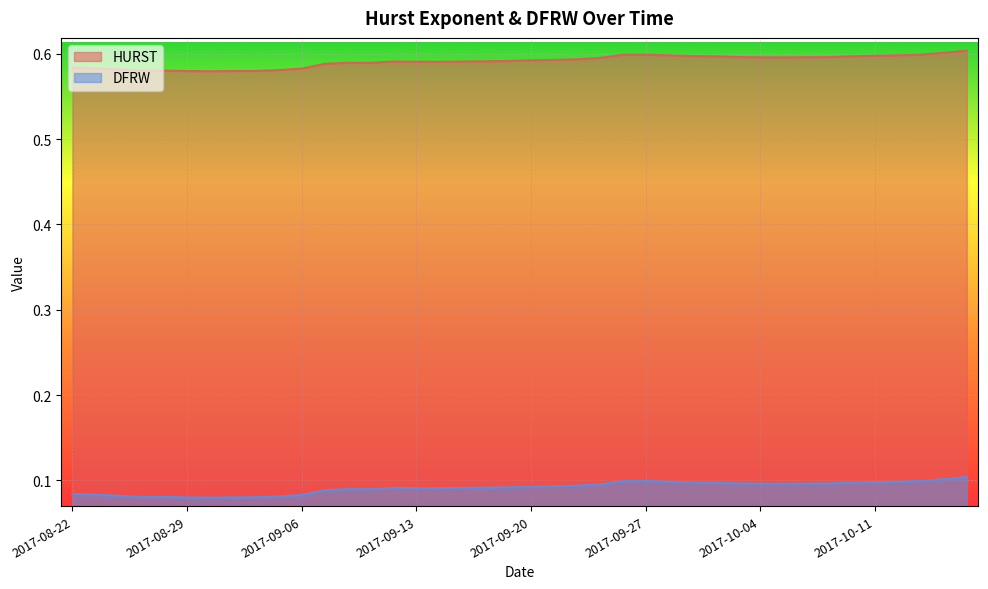

Between 2017-09-29 and 2017-09-08, which is larger?

2017-09-29